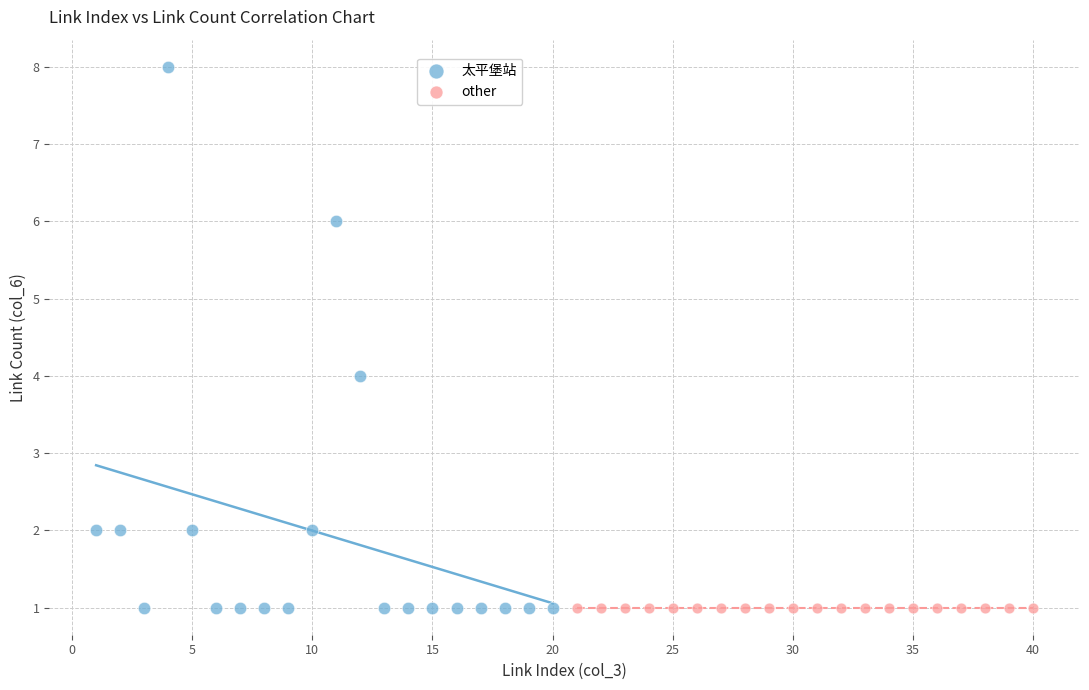

Which series reaches the maximum Y coordinate?

太平堡站